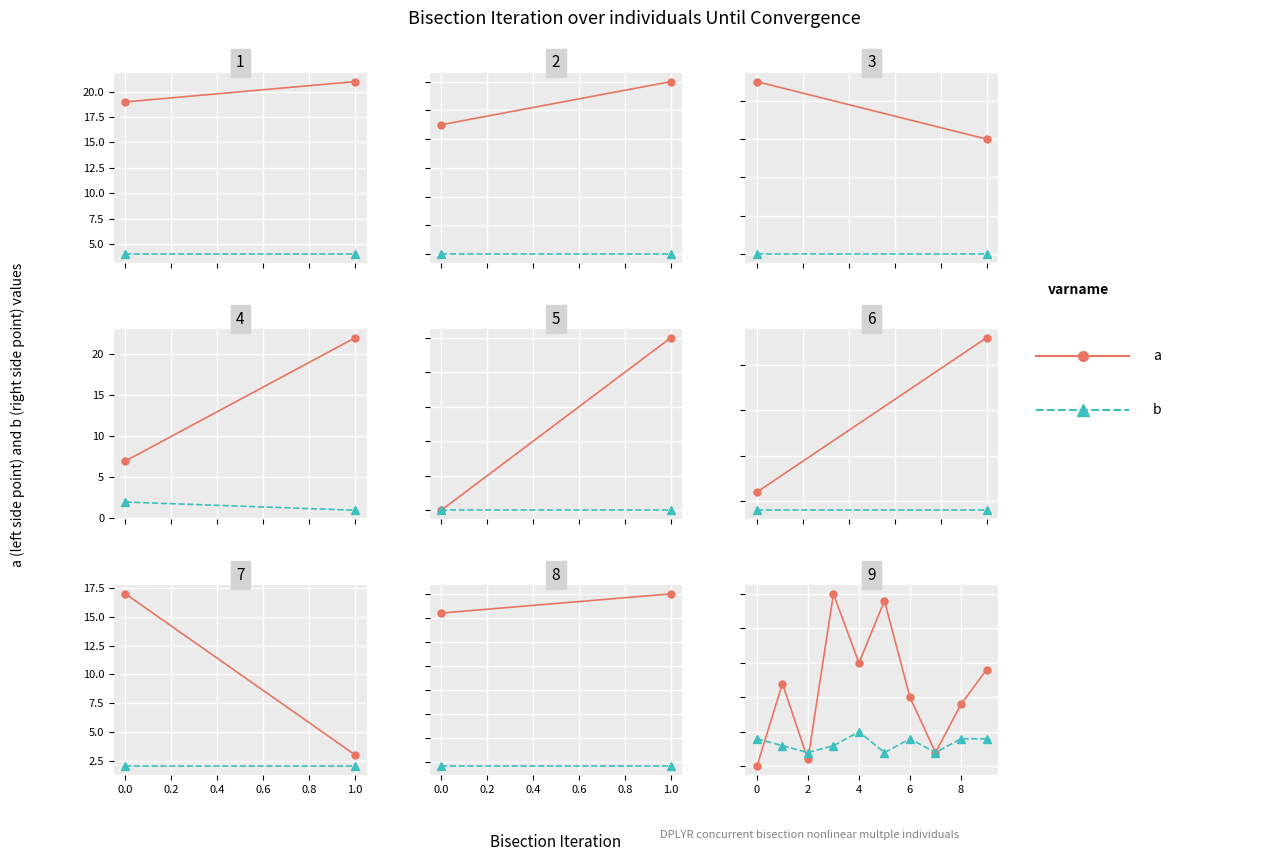

Is this an area chart (filled region under the line)?

No